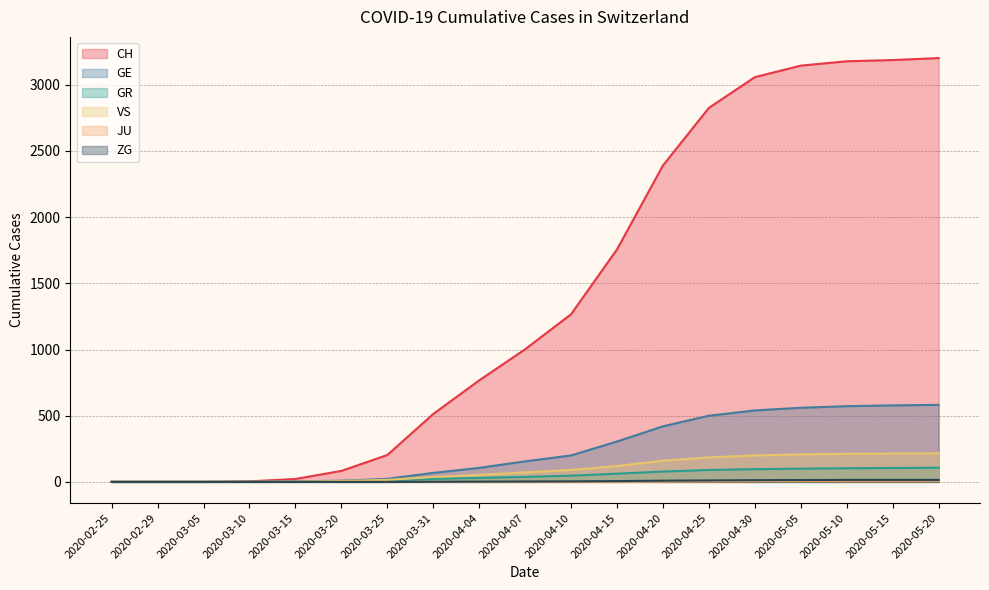

What is the value of the CH point at the 18th from the left?

3187